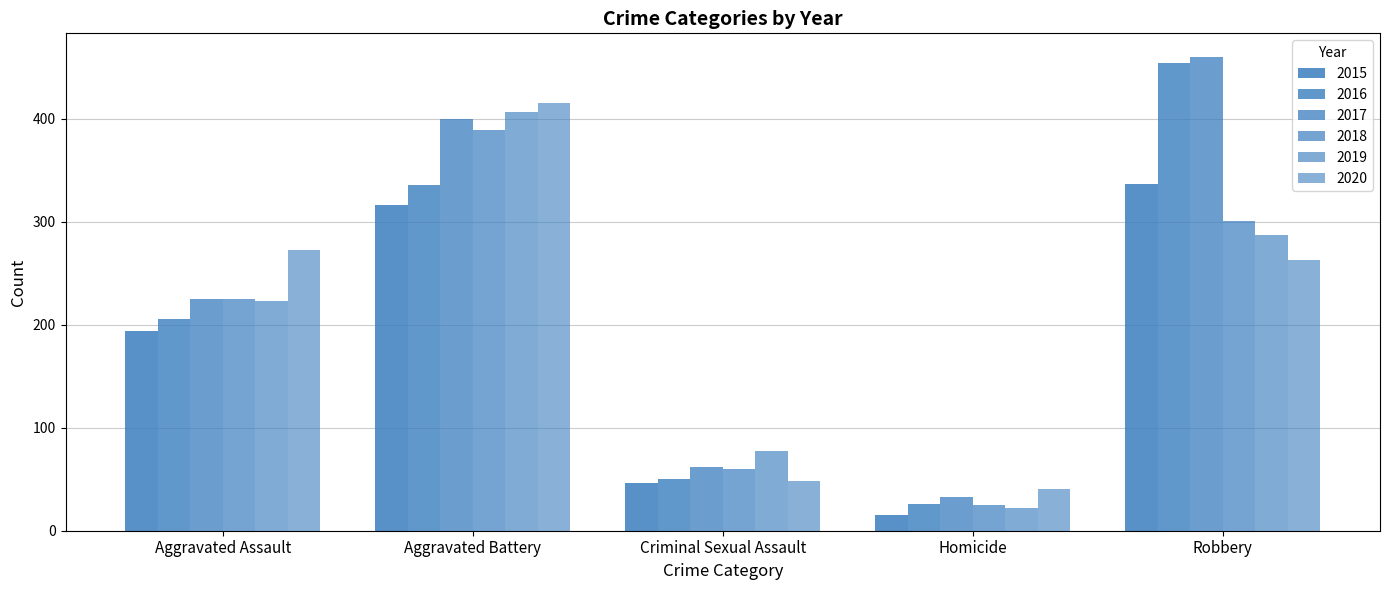

Is the value of 2017 at Aggravated Assault greater than the value of 2020 at Aggravated Battery?

No